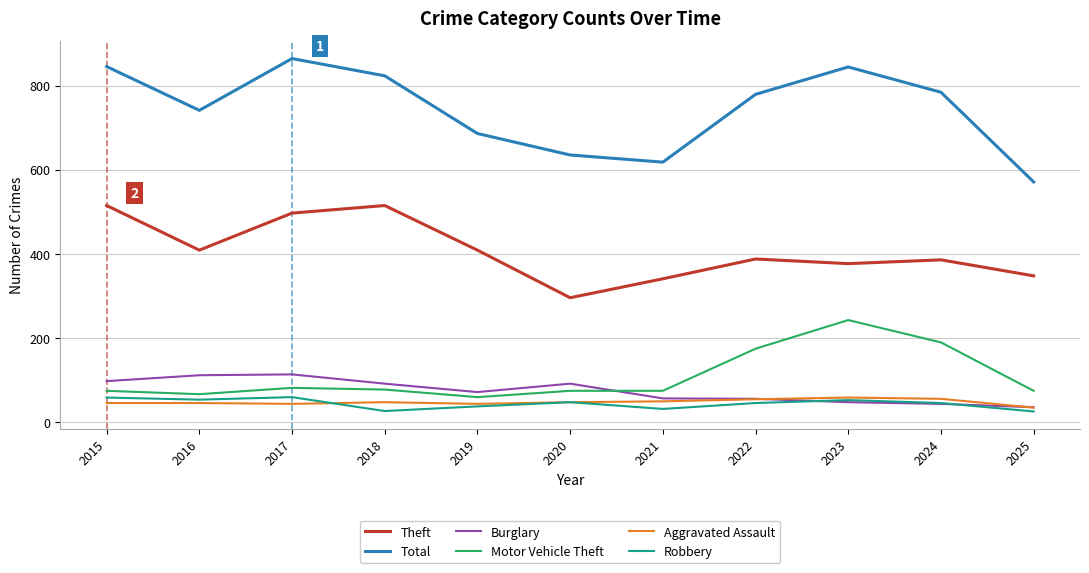

What is the maximum value for Theft?

515